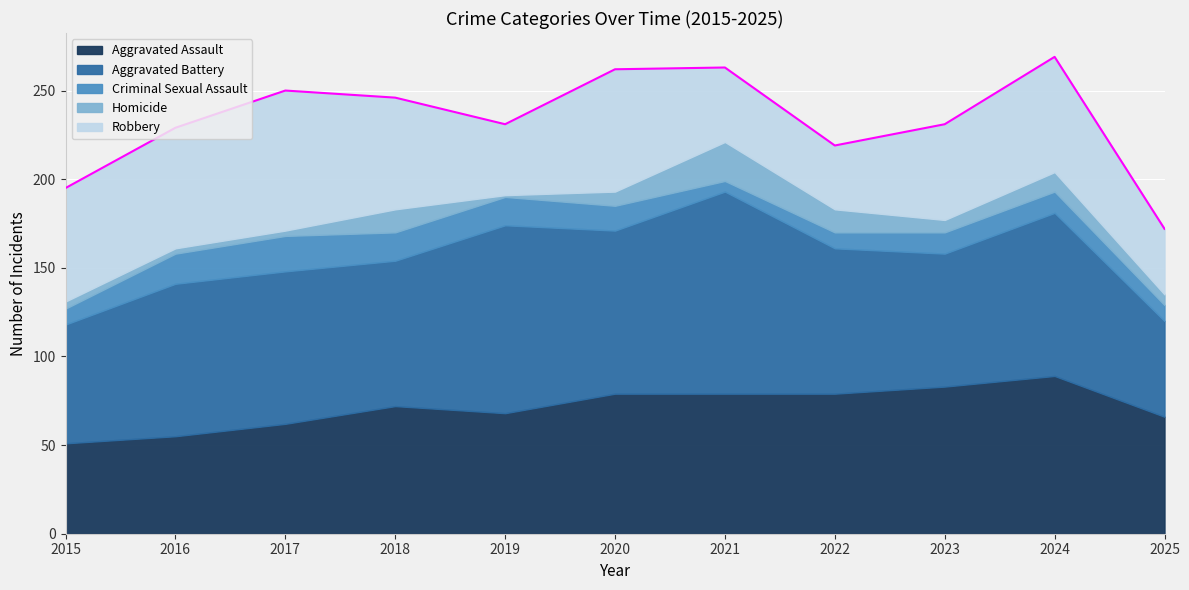

What are all the series names shown in the legend?

Aggravated Assault, Aggravated Battery, Criminal Sexual Assault, Homicide, Robbery